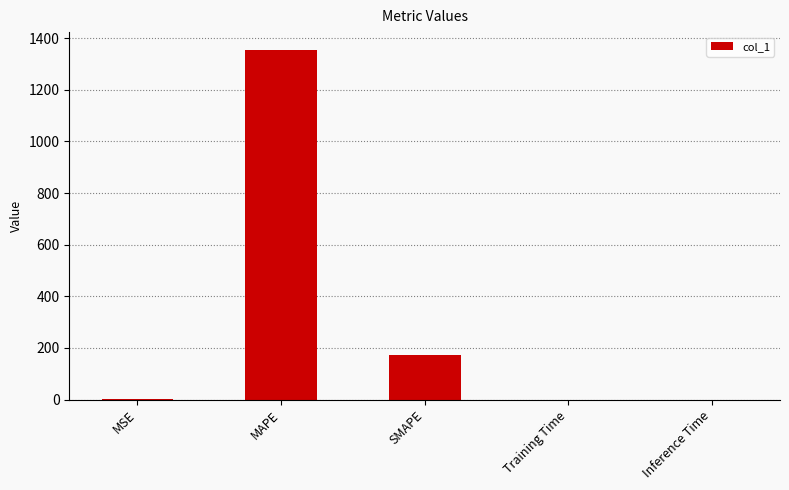

Between MSE and MAPE, which is larger?

MAPE